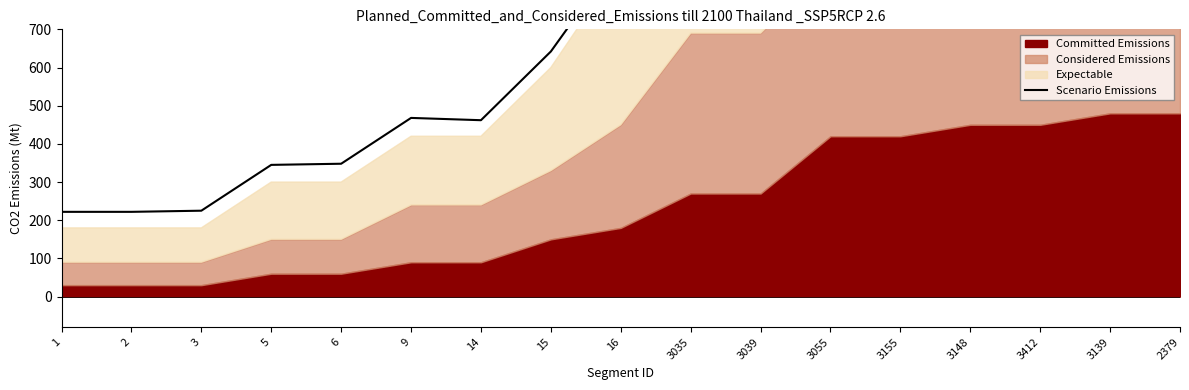

The value at 3412 is 1356. True or false?

True